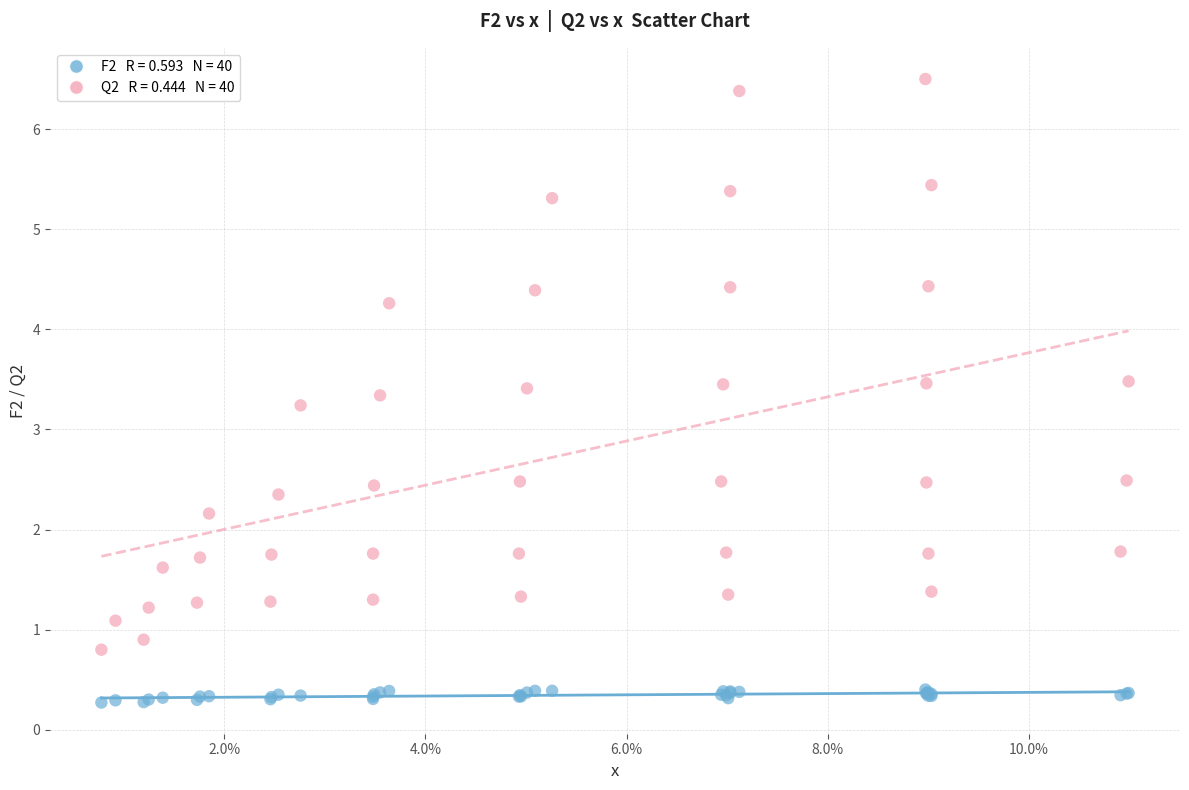

Across all series, what Y value is closest to 3?

3.2